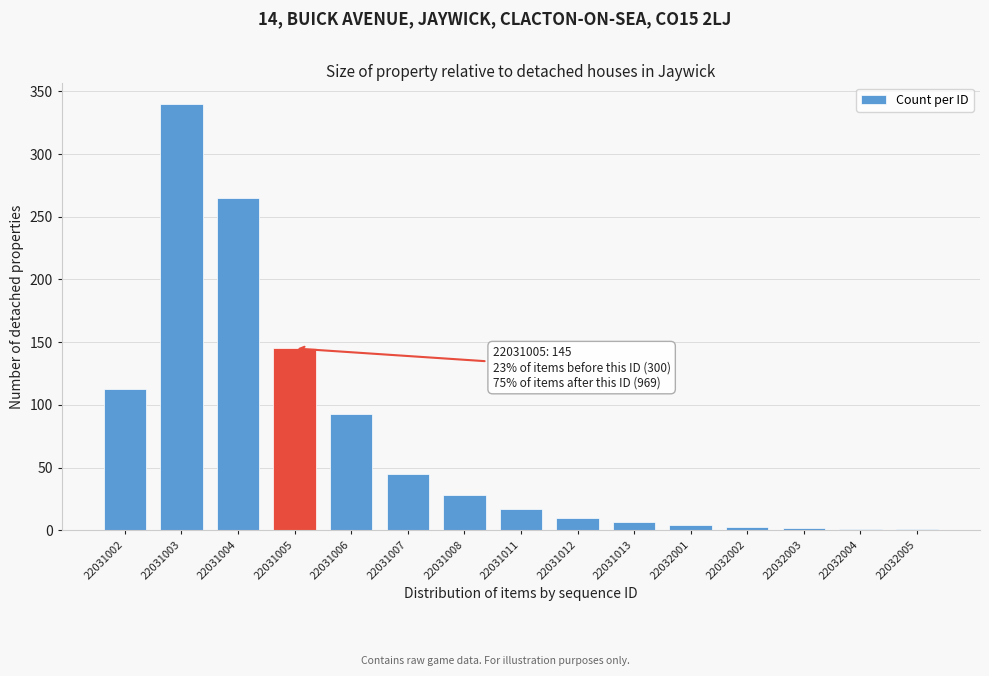

The chart shows a value of 45 at 22031008. True or false?

False